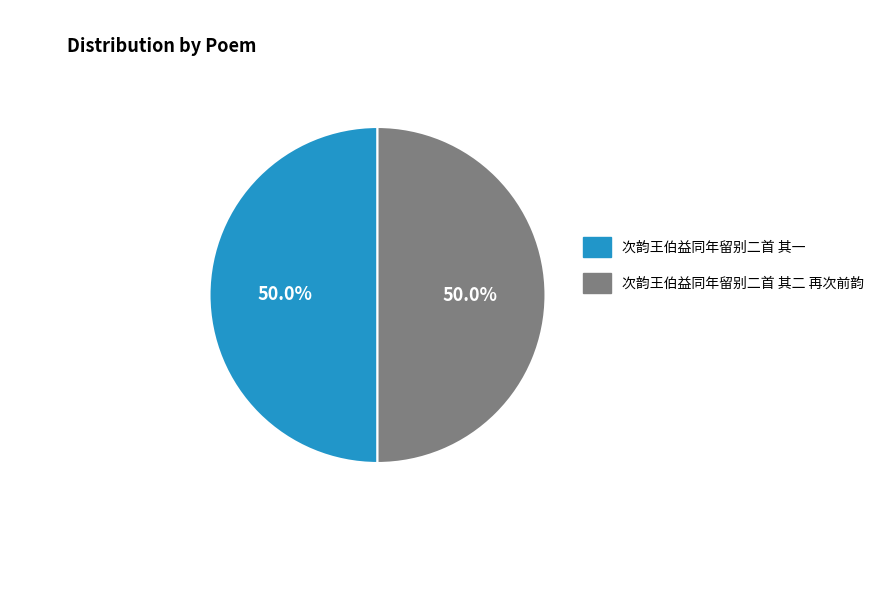

Approximately how many times larger is the value at 次韵王伯益同年留别二首 其二 再次前韵 compared to 次韵王伯益同年留别二首 其一?

1.0